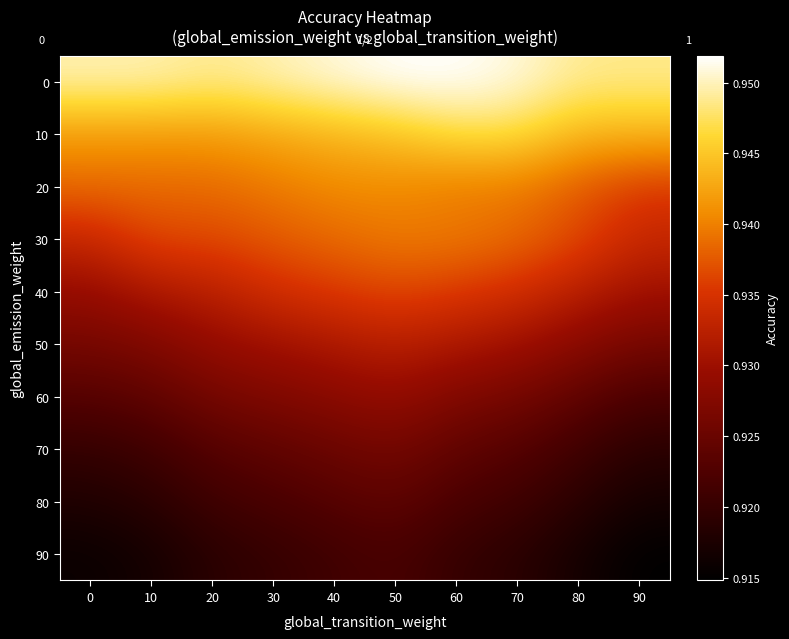

Is the value of 50 at 60 greater than the value of 30 at 70?

No